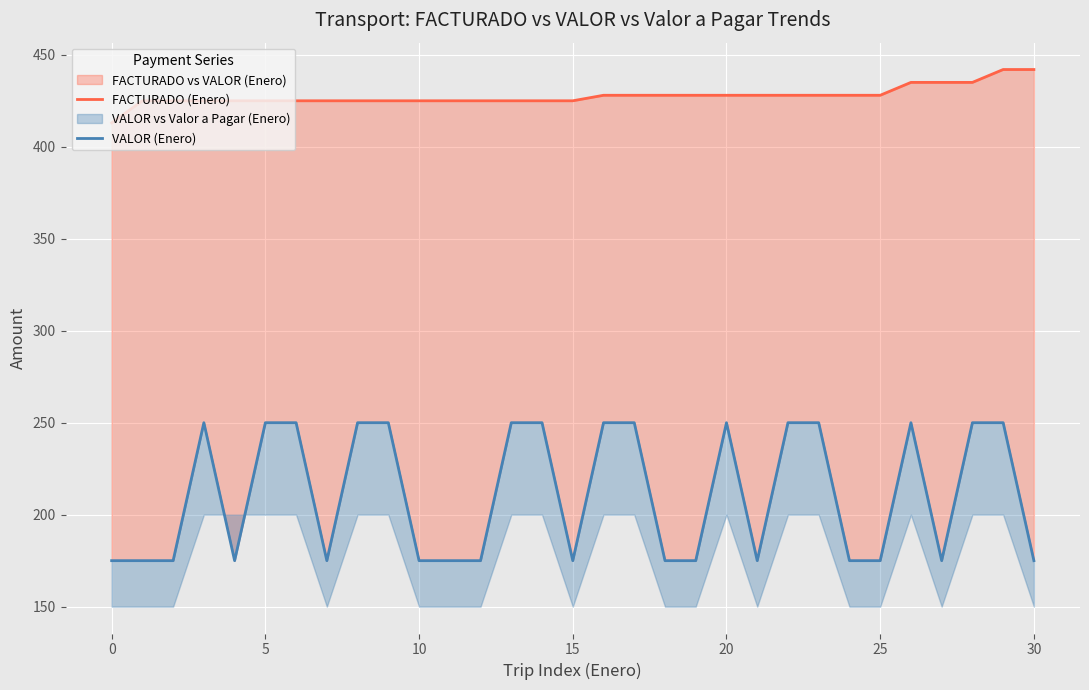

Between 11 and 27, which series saw the biggest shift?

FACTURADO (Enero)